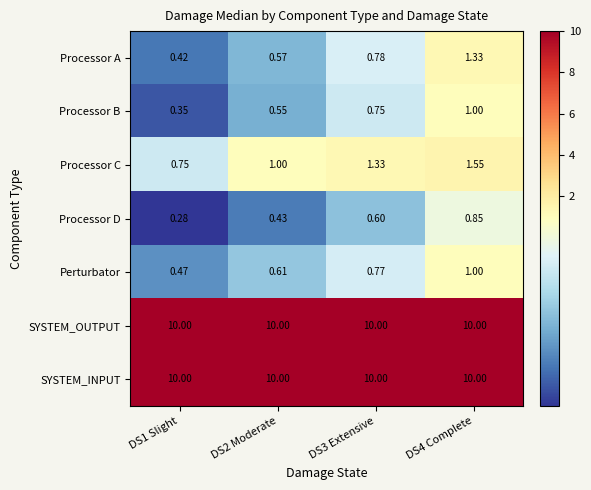

Which series changed the most between DS3 Extensive and DS4 Complete?

Processor A